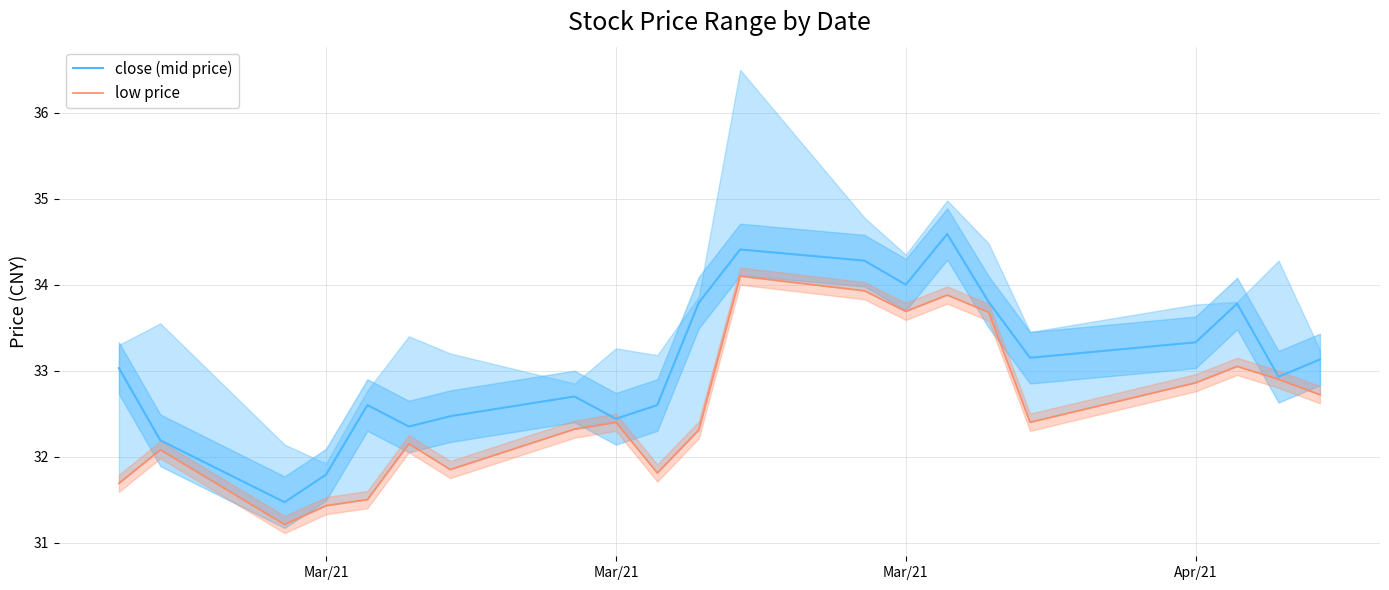

True or false: close (mid price) has more than 0 interior local peaks.

True